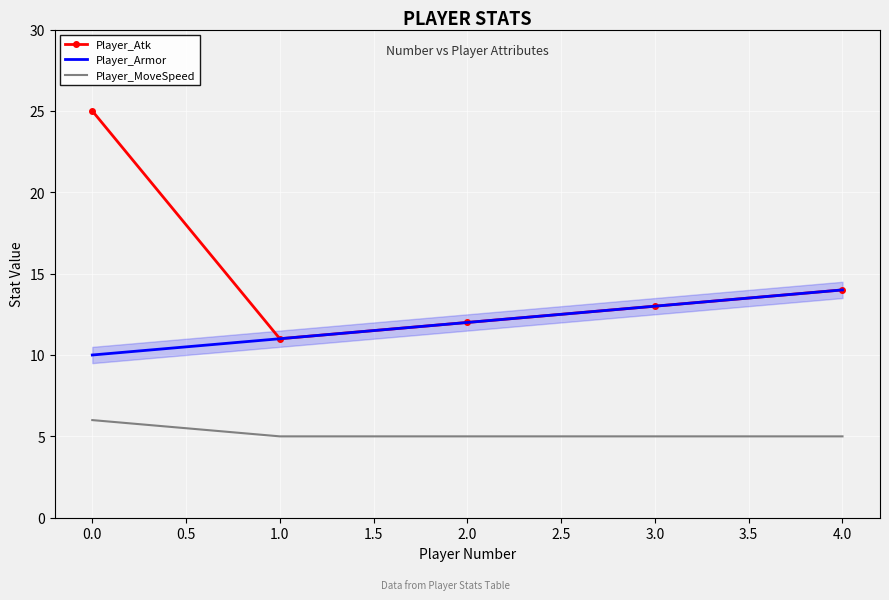

What is the average value of the Player_Armor series?

12